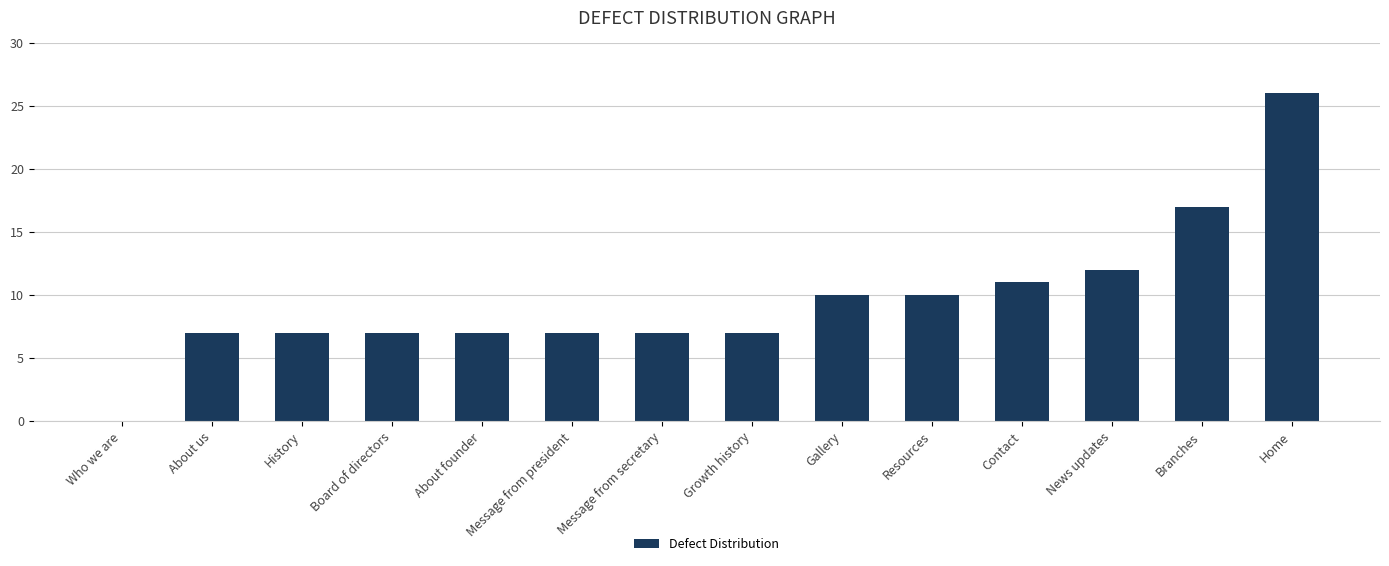

Approximately how many times larger is the value at Contact compared to Growth history?

1.6